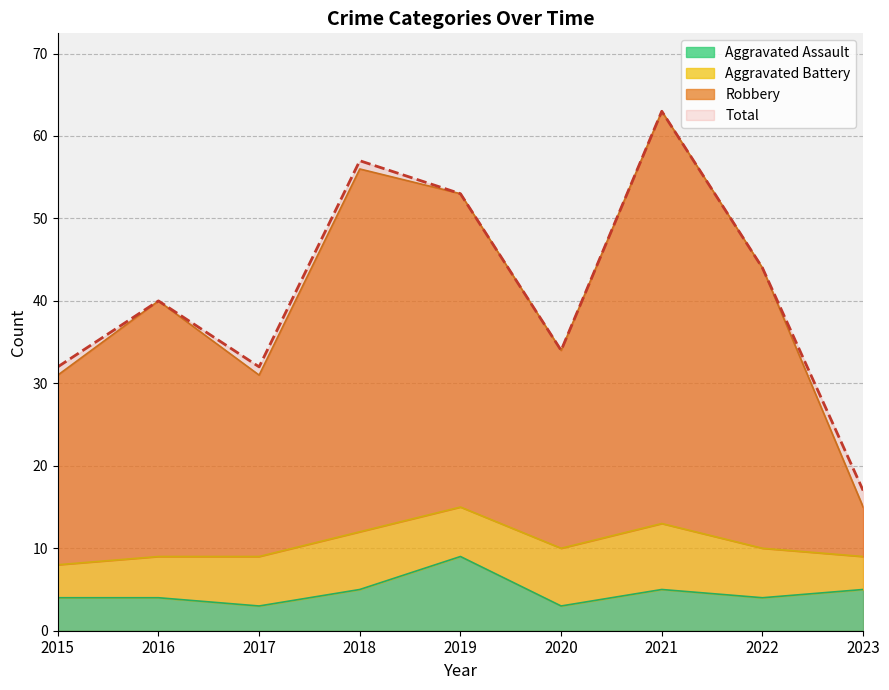

What is the minimum value for Aggravated Assault?

3